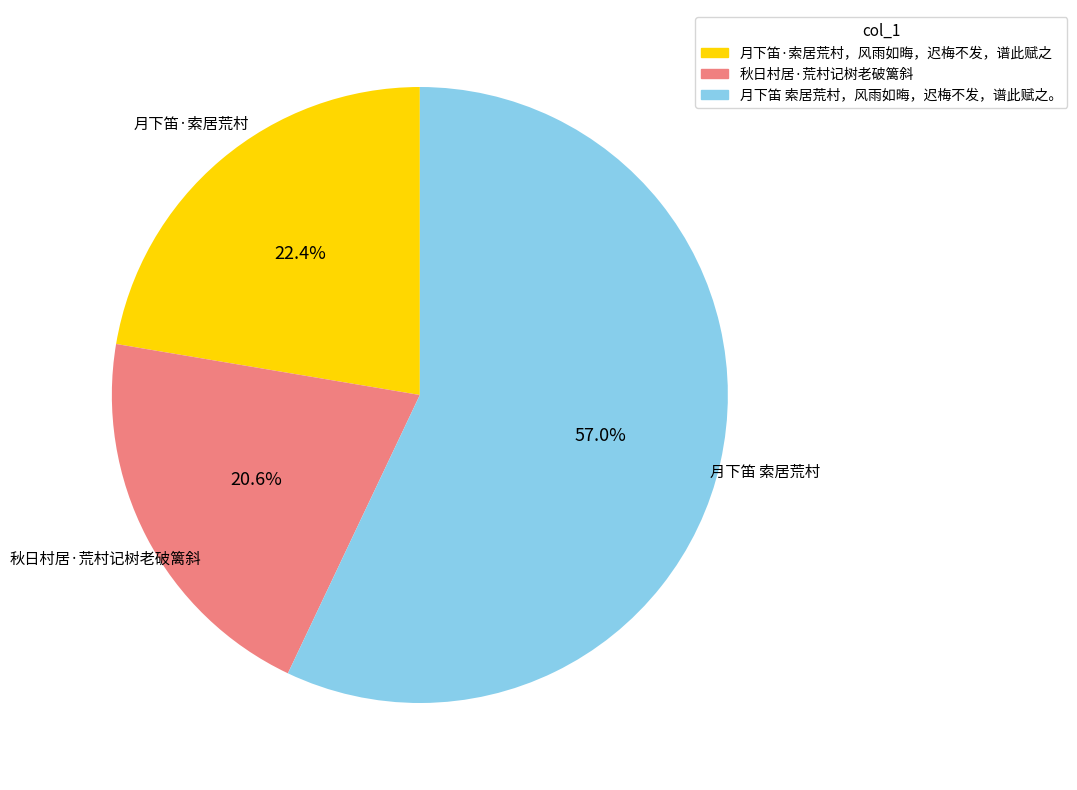

Which has a higher value, 秋日村居·荒村记树老破篱斜 or 月下笛 索居荒村，风雨如晦，迟梅不发，谱此赋之。?

月下笛 索居荒村，风雨如晦，迟梅不发，谱此赋之。